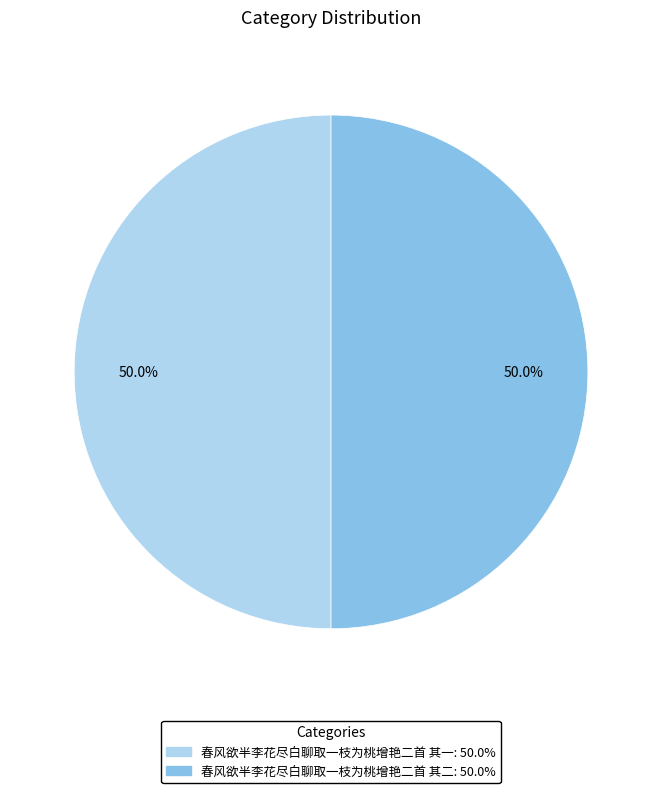

Count the number of slices in the pie.

2